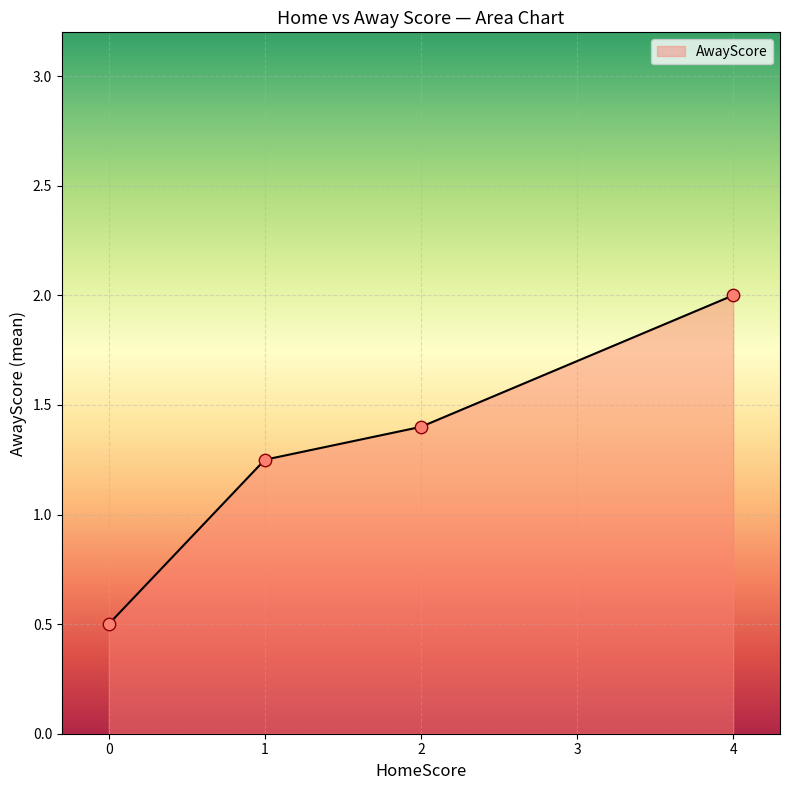

Which has a higher value, 1 or 1?

1